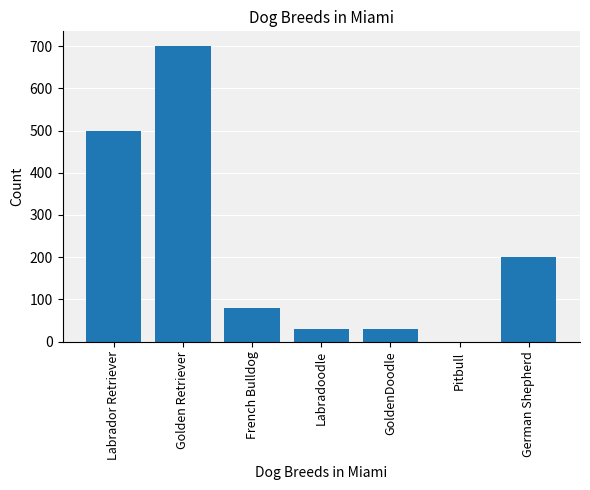

What is the ratio of the value at Golden Retriever to the value at Labrador Retriever?

1.4